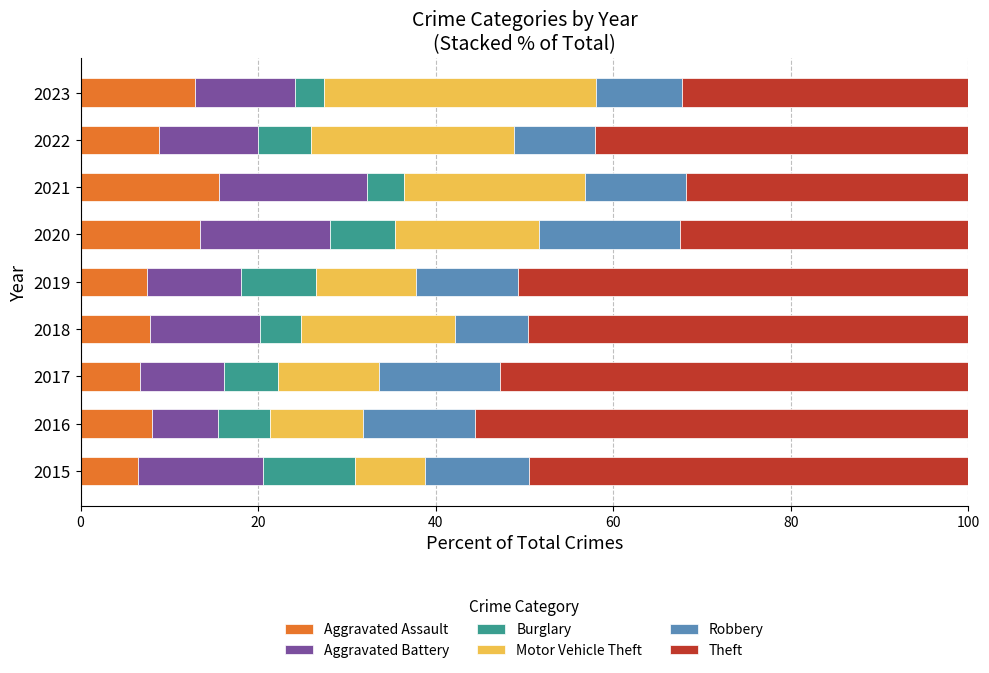

What is the total value across all series at 2016?

100.0